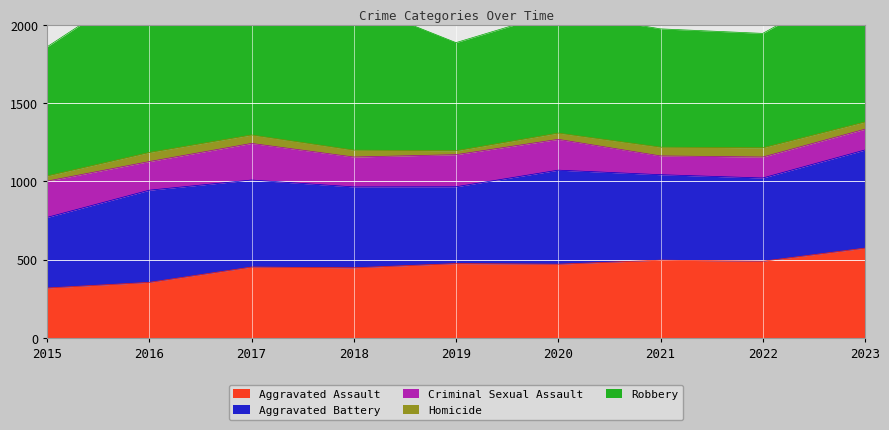

Where is the first local minimum for Aggravated Battery?

2019